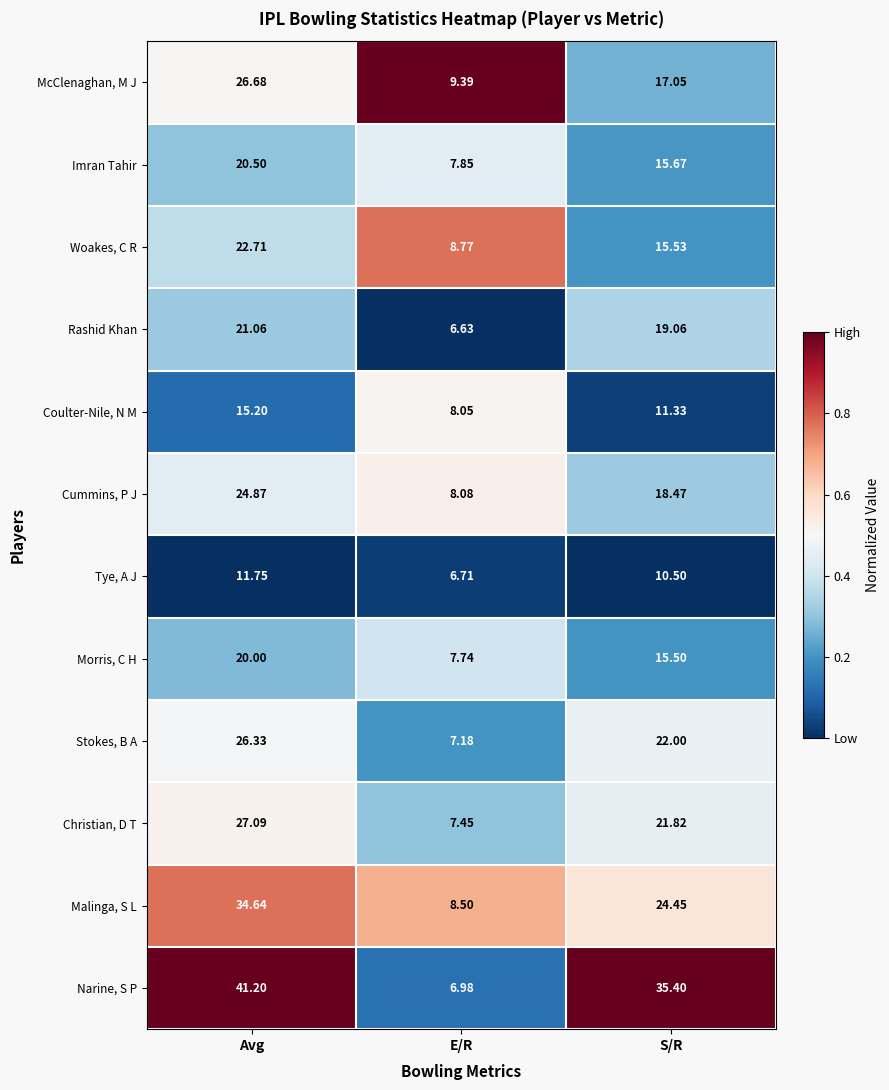

List the series in order of their peak value, lowest first.

Tye, A J, Coulter-Nile, N M, Morris, C H, Imran Tahir, Rashid Khan, Woakes, C R, Cummins, P J, Stokes, B A, McClenaghan, M J, Christian, D T, Malinga, S L, Narine, S P